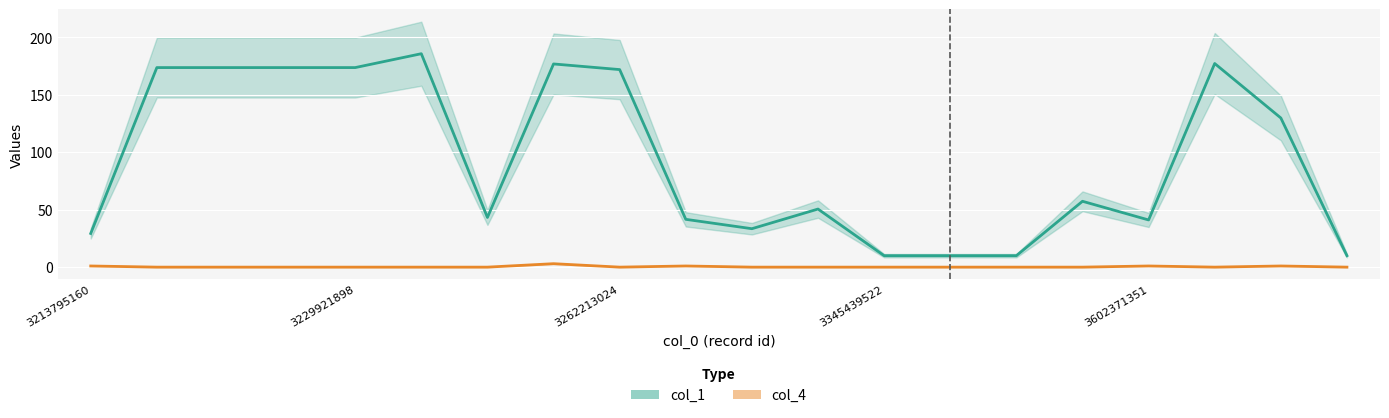

True or false: col_4 and col_1 cross at least once.

False